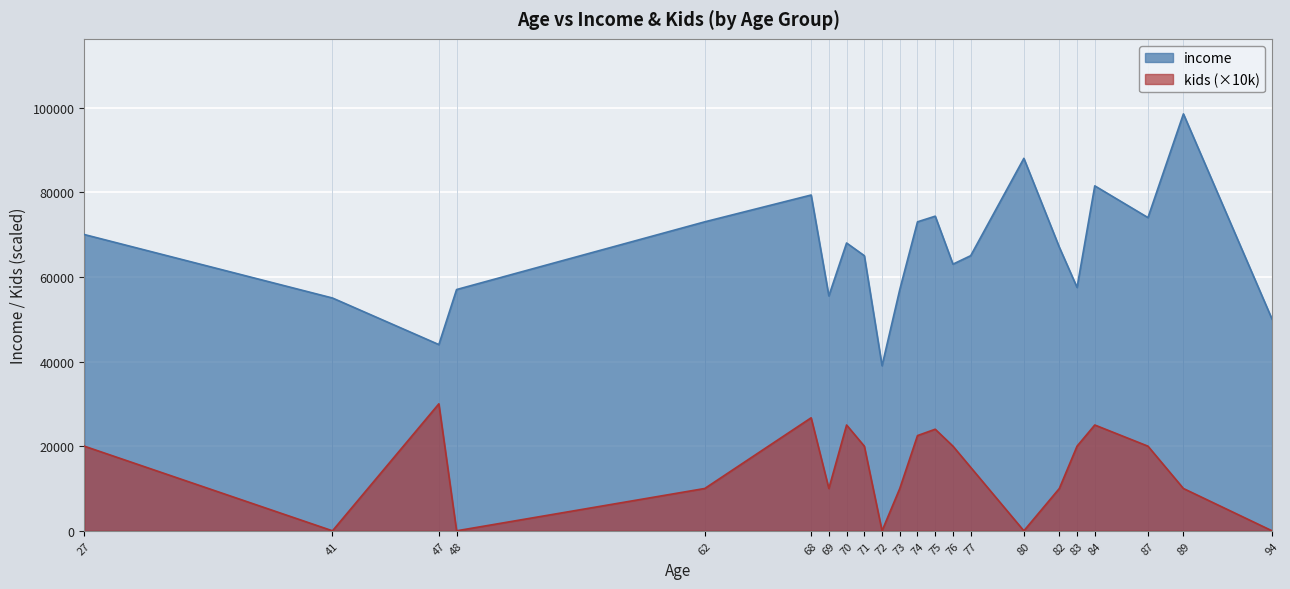

Where is kids nearest to the value 15000?

77